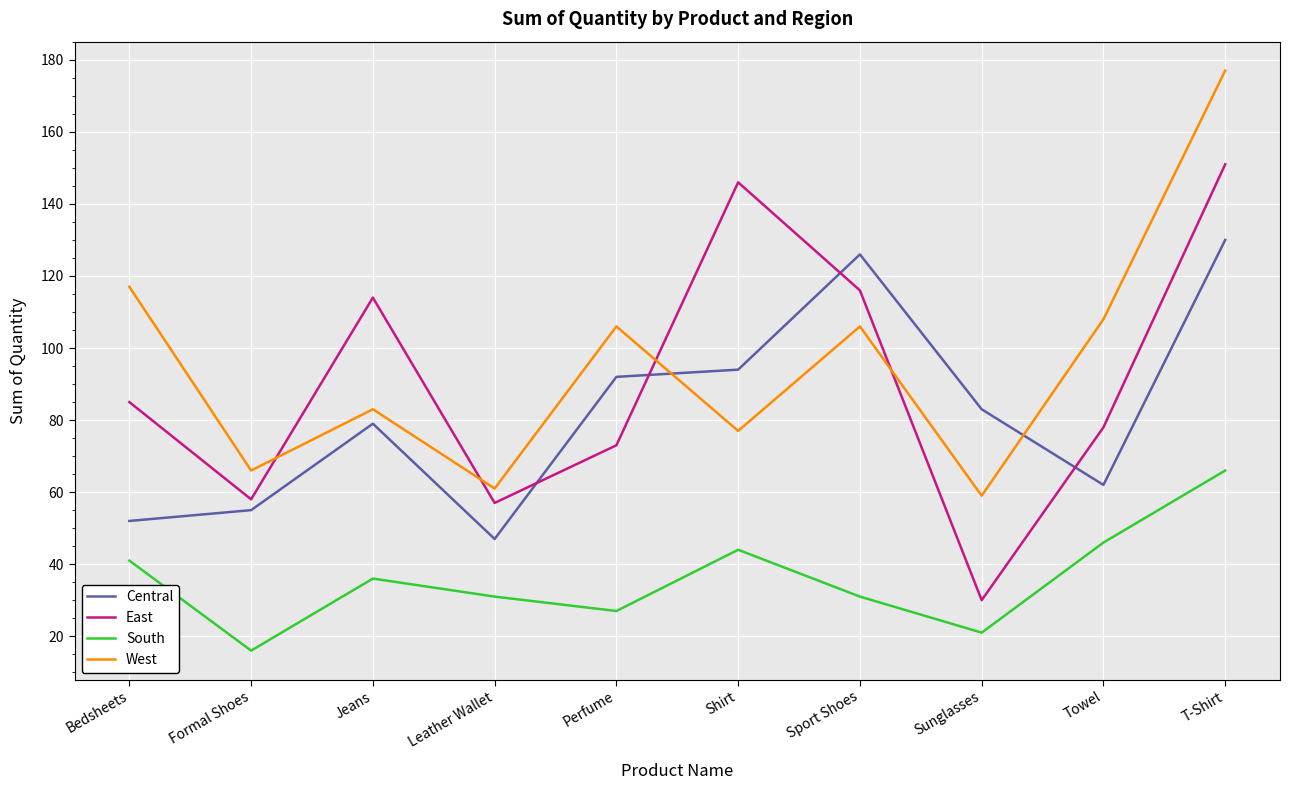

What position from the right is Shirt?

5